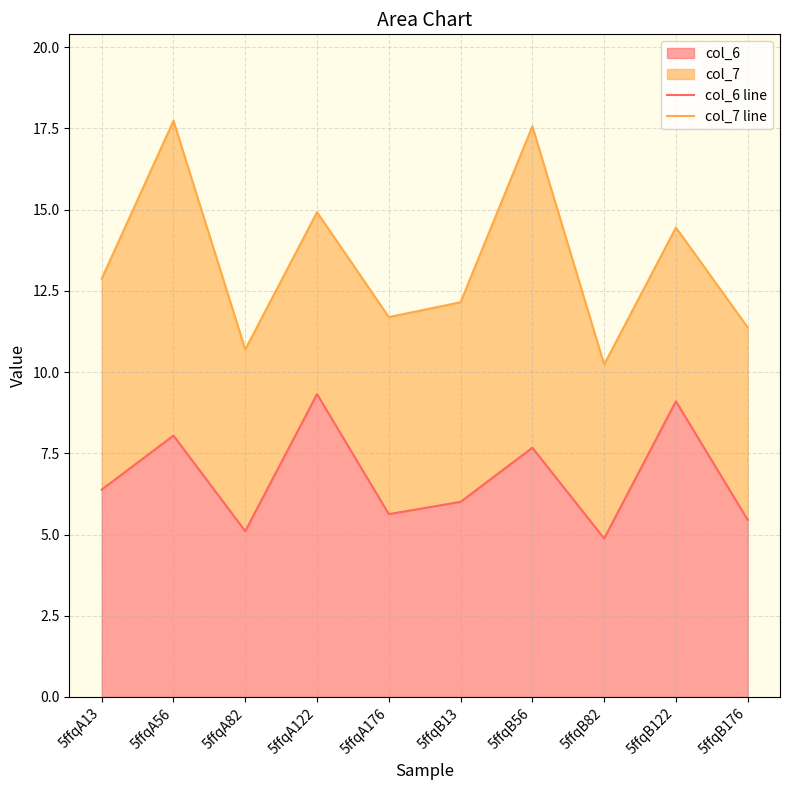

Where is col_7 line nearest to the value 13?

5ffqA13